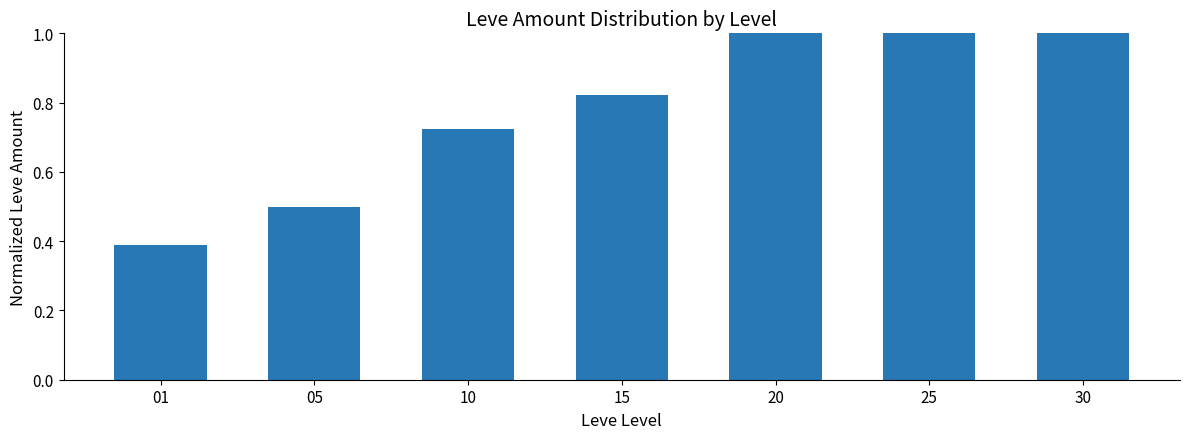

What is the greatest value displayed?

1.6